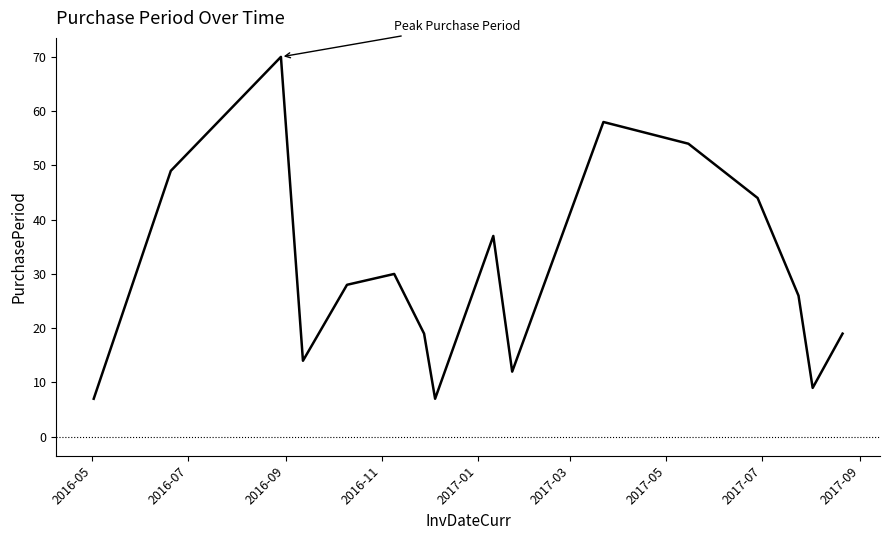

What is the difference between the maximum and minimum values?

63